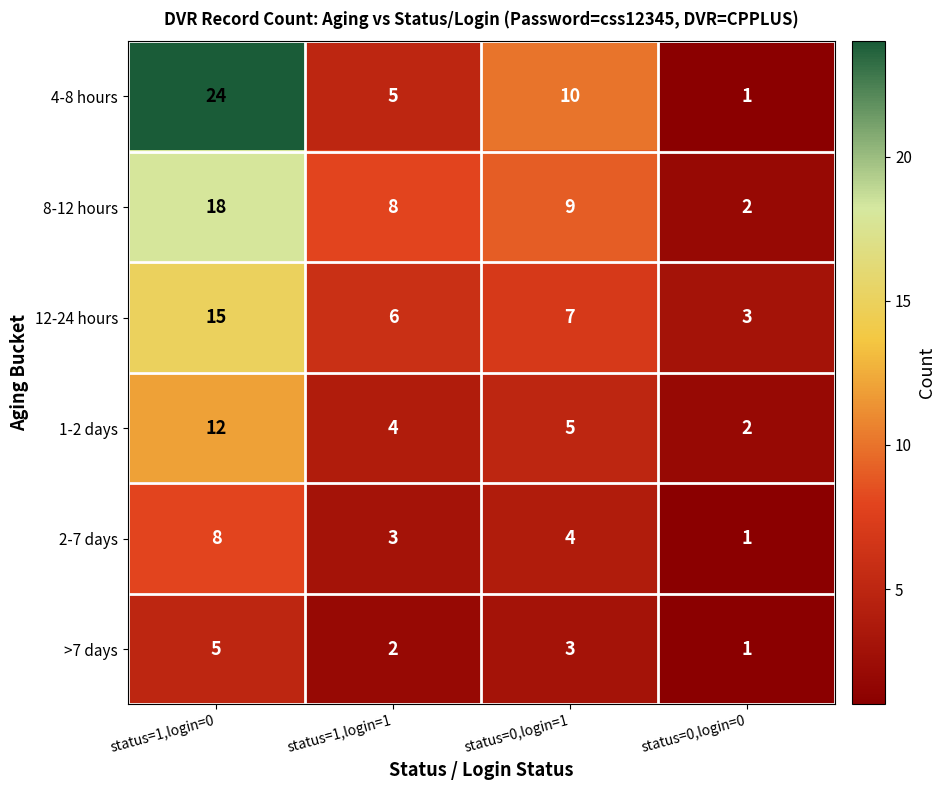

Rank the series by their maximum value, from highest to lowest.

4-8 hours, 8-12 hours, 12-24 hours, 1-2 days, 2-7 days, >7 days